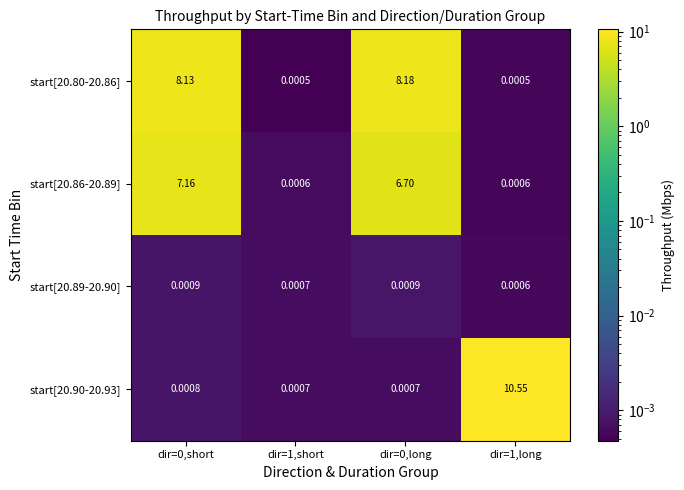

Is the value of start[20.80-20.86] at dir=0,long greater than the value of start[20.90-20.93] at dir=1,short?

Yes